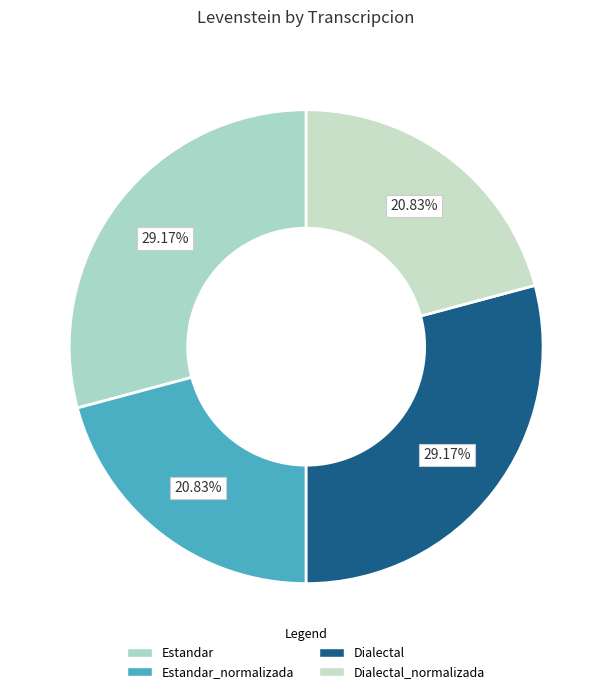

How many slices are in this pie chart?

4